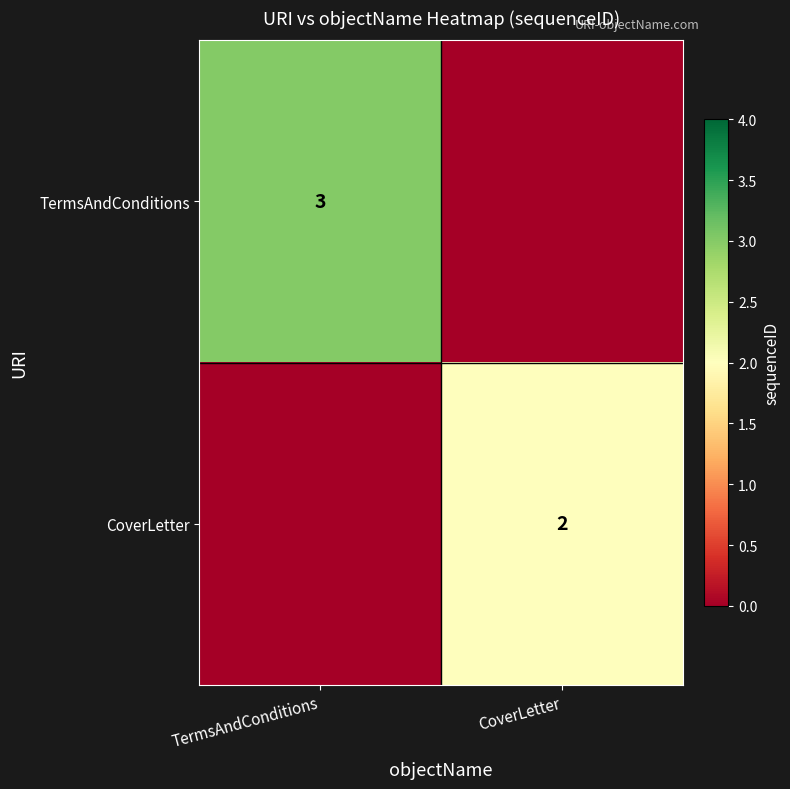

The CoverLetter series shows 3 at CoverLetter. True or false?

False